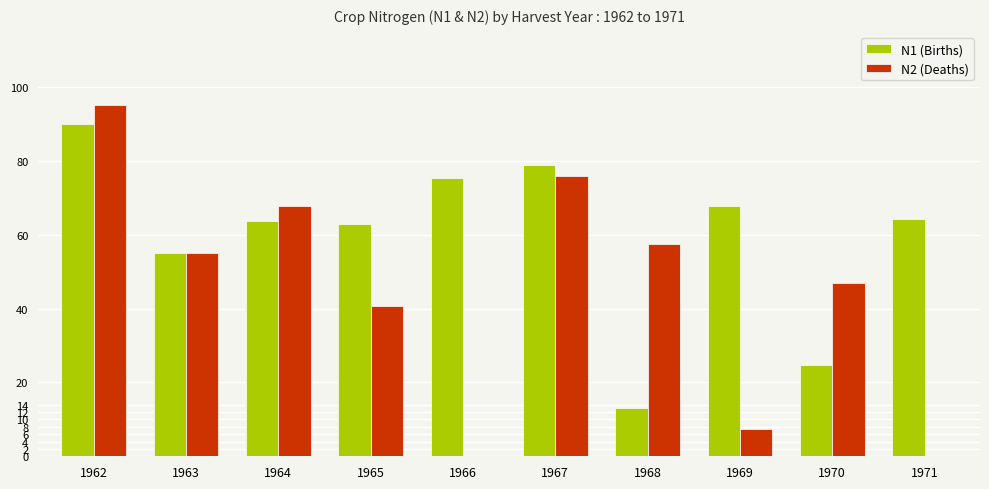

Reading left to right, what are all the values shown in this chart?

N1 (Births): 1962=90.0	1963=55.0	1964=63.8	1965=63.0	1966=75.3	1967=78.8	1968=13.0	1969=67.8	1970=24.6	1971=64.3
N2 (Deaths): 1962=95.1	1963=55.0	1964=67.8	1965=40.7	1966=0.0	1967=76.0	1968=57.6	1969=7.5	1970=47.0	1971=0.0